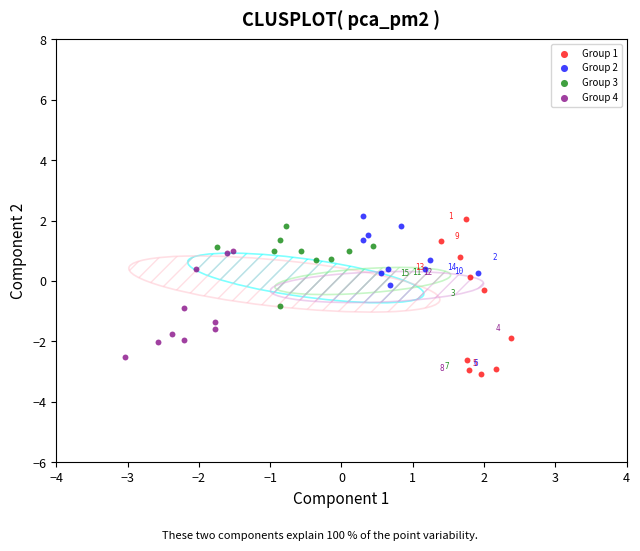

Which series has the largest Y range (max minus min)?

Group 1